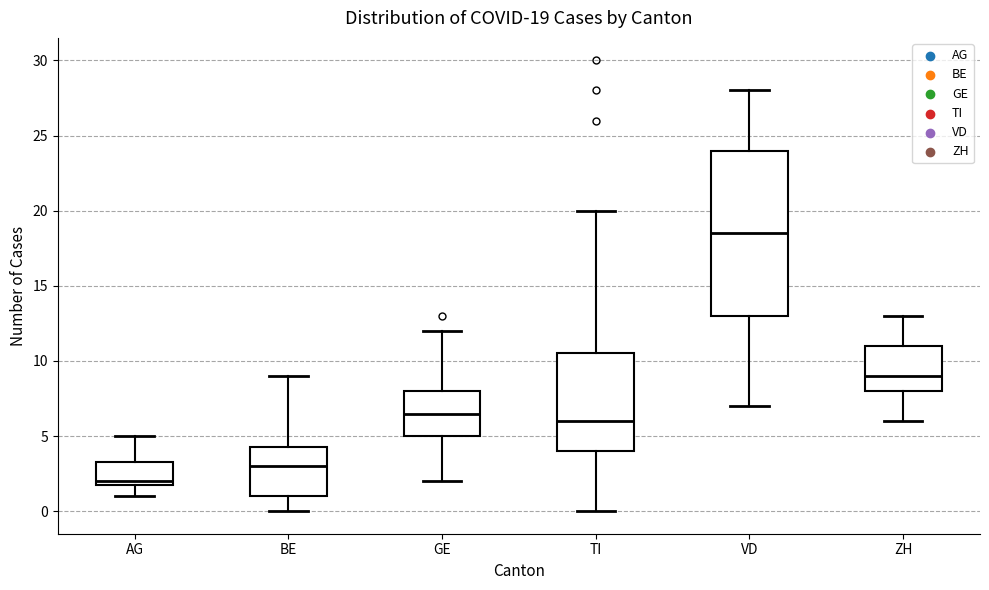

Which box has the lowest median line?

AG